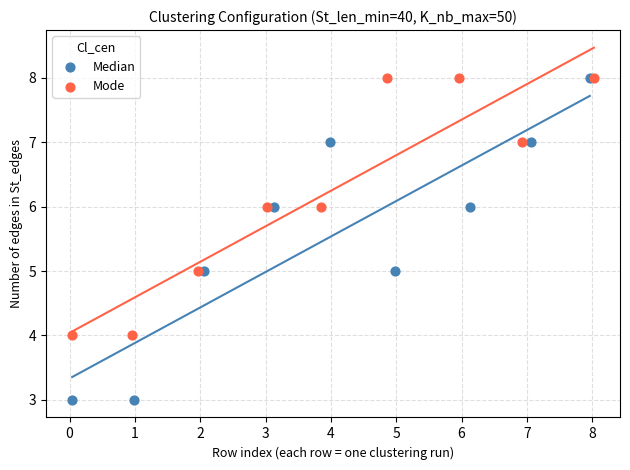

Which series has the largest Y range (max minus min)?

Median